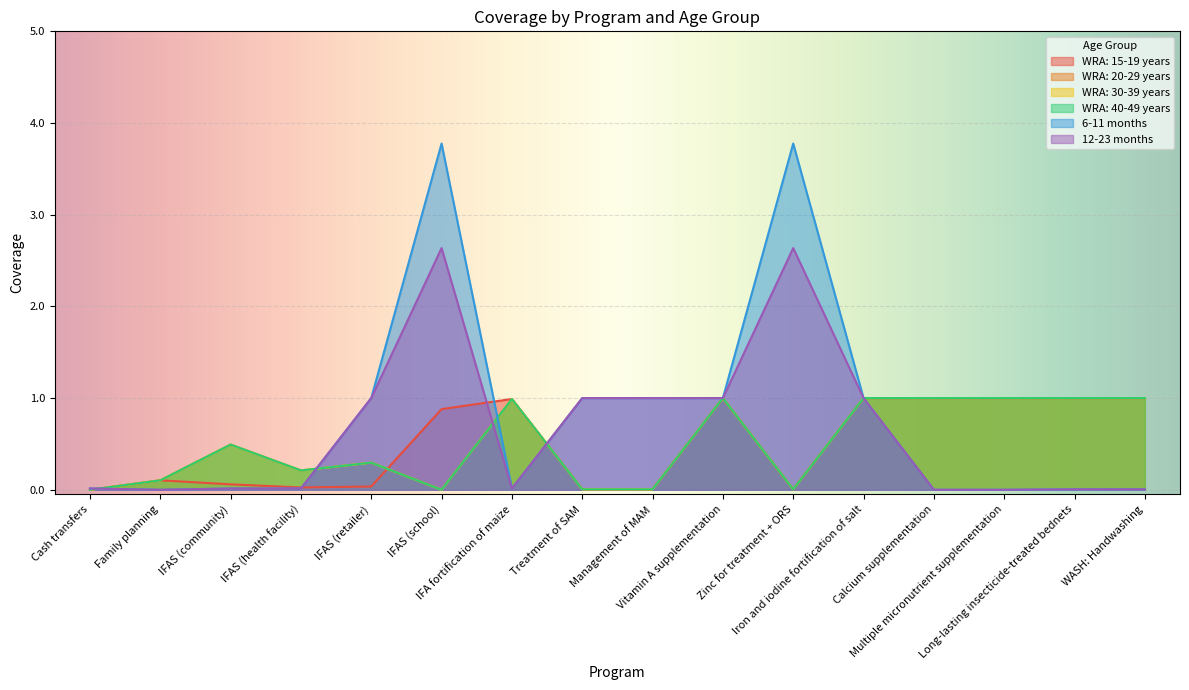

Does the chart display data point markers on the line(s)?

No